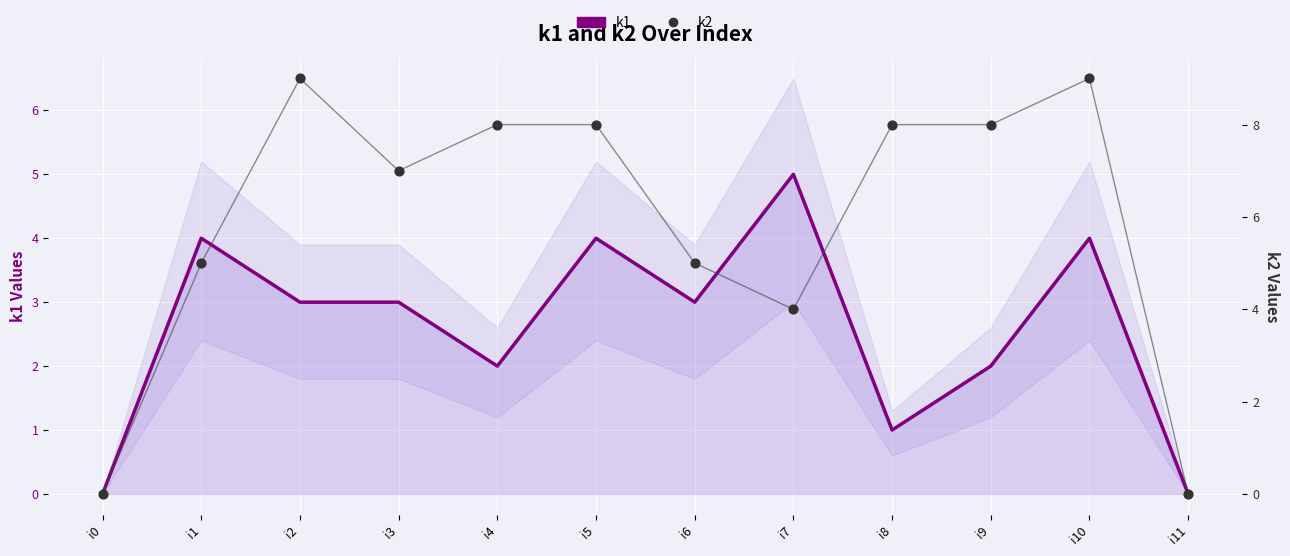

Which series contains the highest Y value?

k2